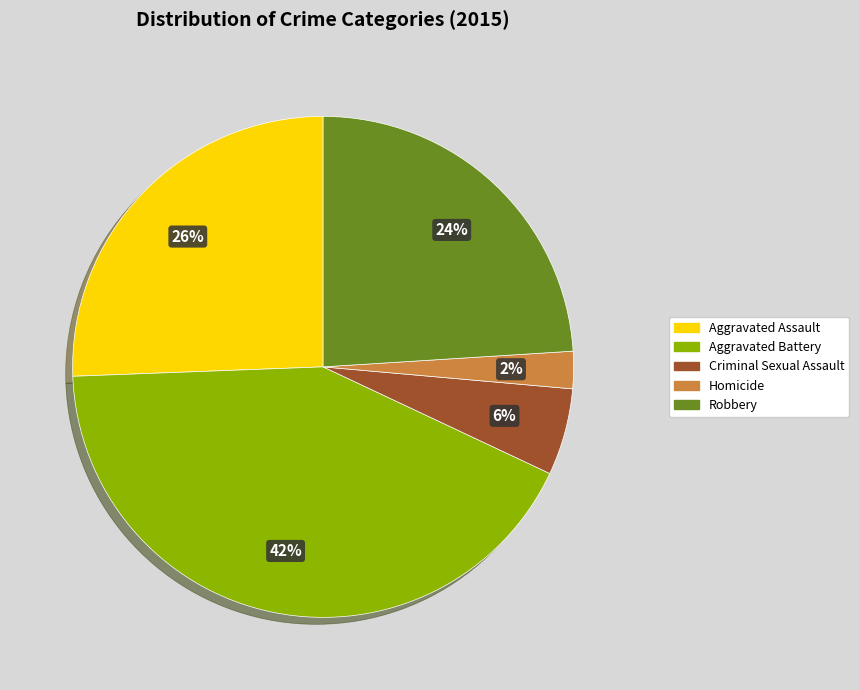

To the nearest percent, what percentage of the pie is Robbery?

24%